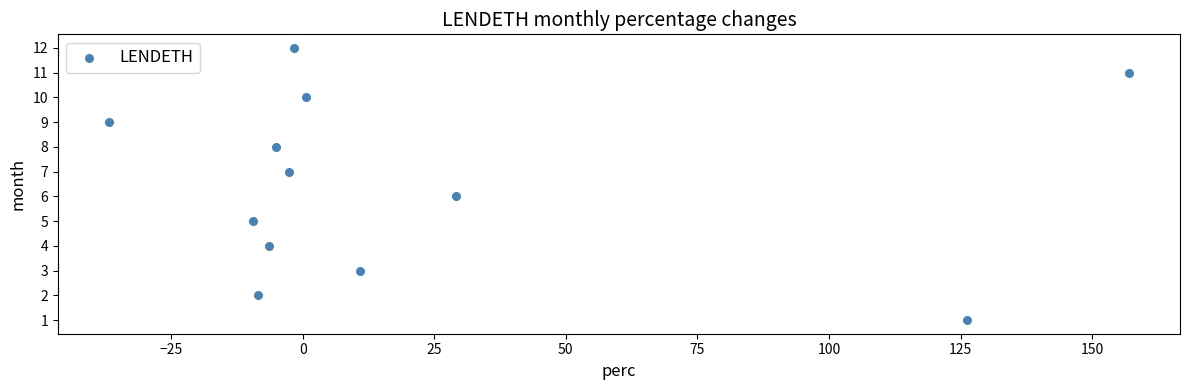

What is the range of Y values (max minus min)?

11